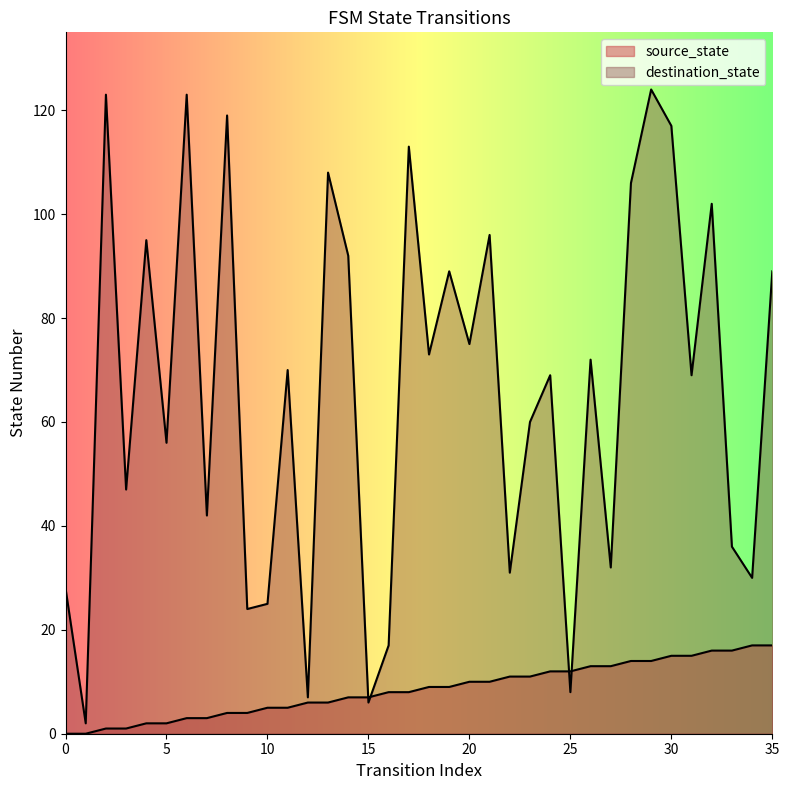

Reading left to right, transcribe all the data shown in this chart.

source_state: 0	0	1	1	2	2	3	3	4	4	5	5	6	6	7	7	8	8	9	9	10	10	11	11	12	12	13	13	14	14	15	15	16	16	17	17
destination_state: 28	2	123	47	95	56	123	42	119	24	25	70	7	108	92	6	17	113	73	89	75	96	31	60	69	8	72	32	106	124	117	69	102	36	30	89